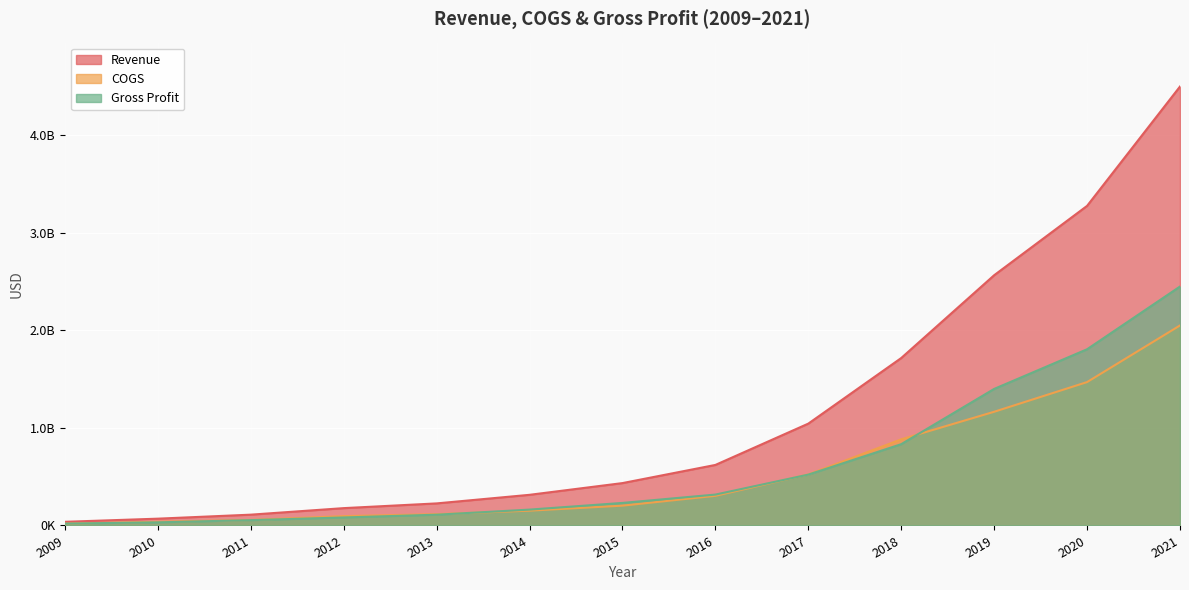

What are all the series names shown in the legend?

Revenue, COGS, Gross Profit